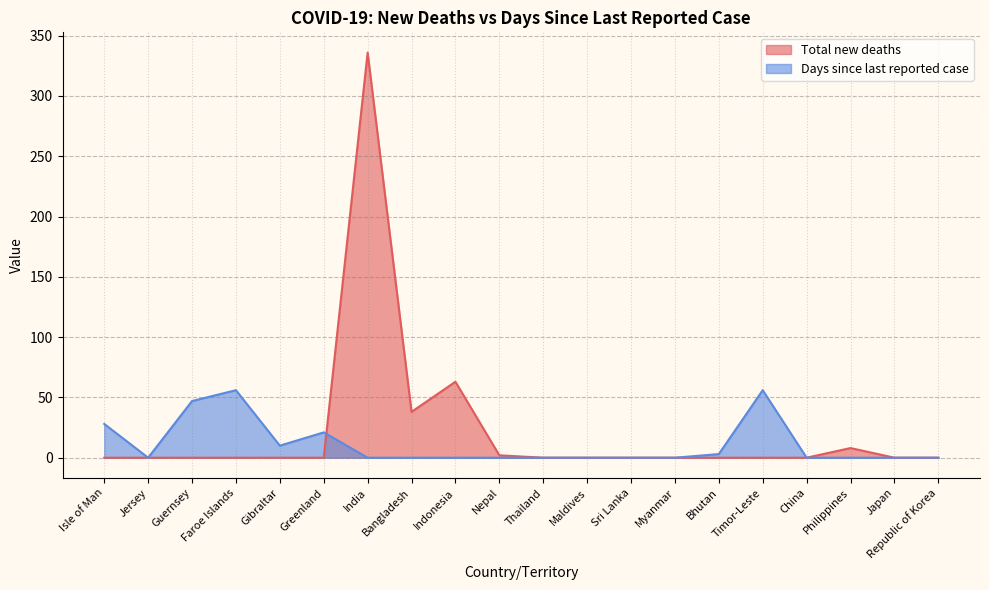

What is the average value of the Days since last reported case series?

11